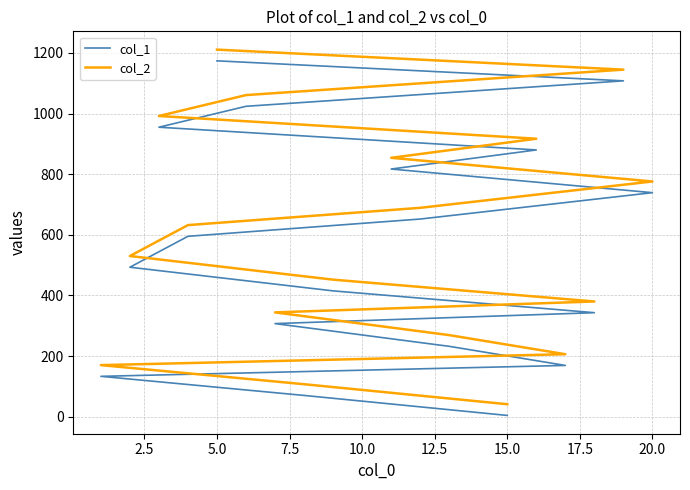

True or false: col_2 and col_1 intersect in this chart.

False